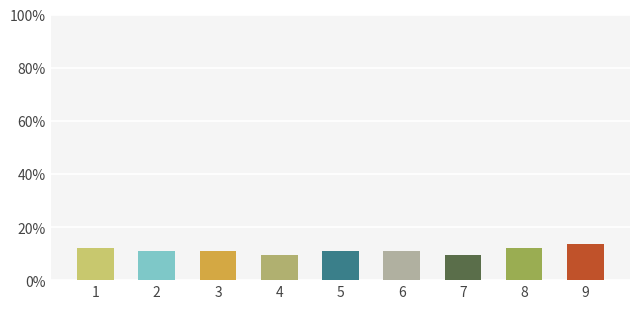

What is the sum of all values?

100.0